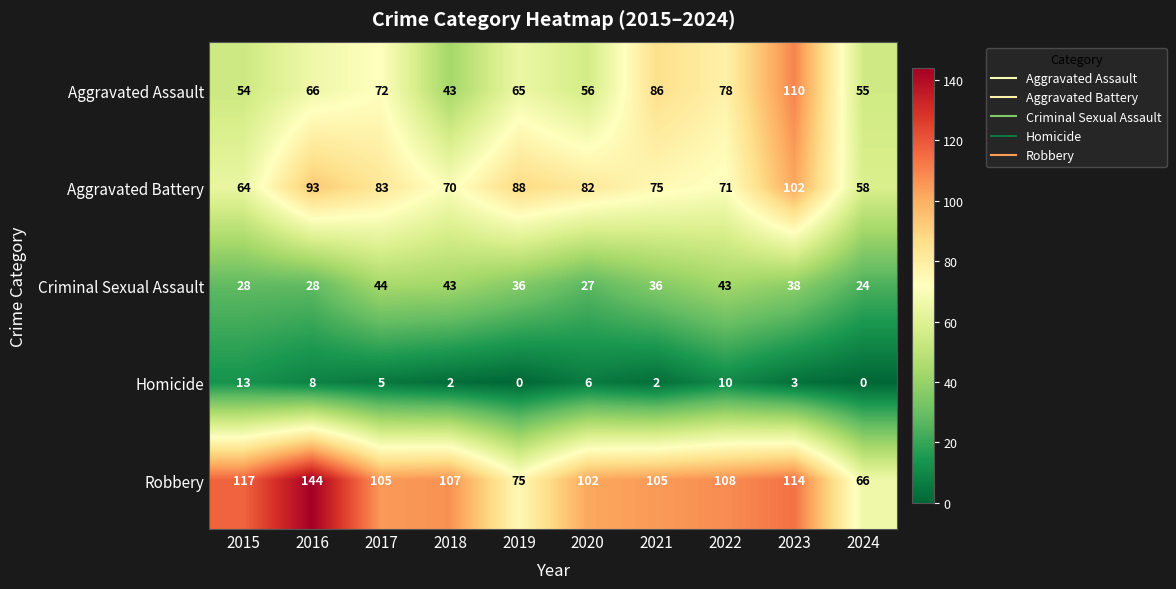

List the labels in order of Aggravated Battery value, largest first.

2023, 2016, 2019, 2017, 2020, 2021, 2022, 2018, 2015, 2024